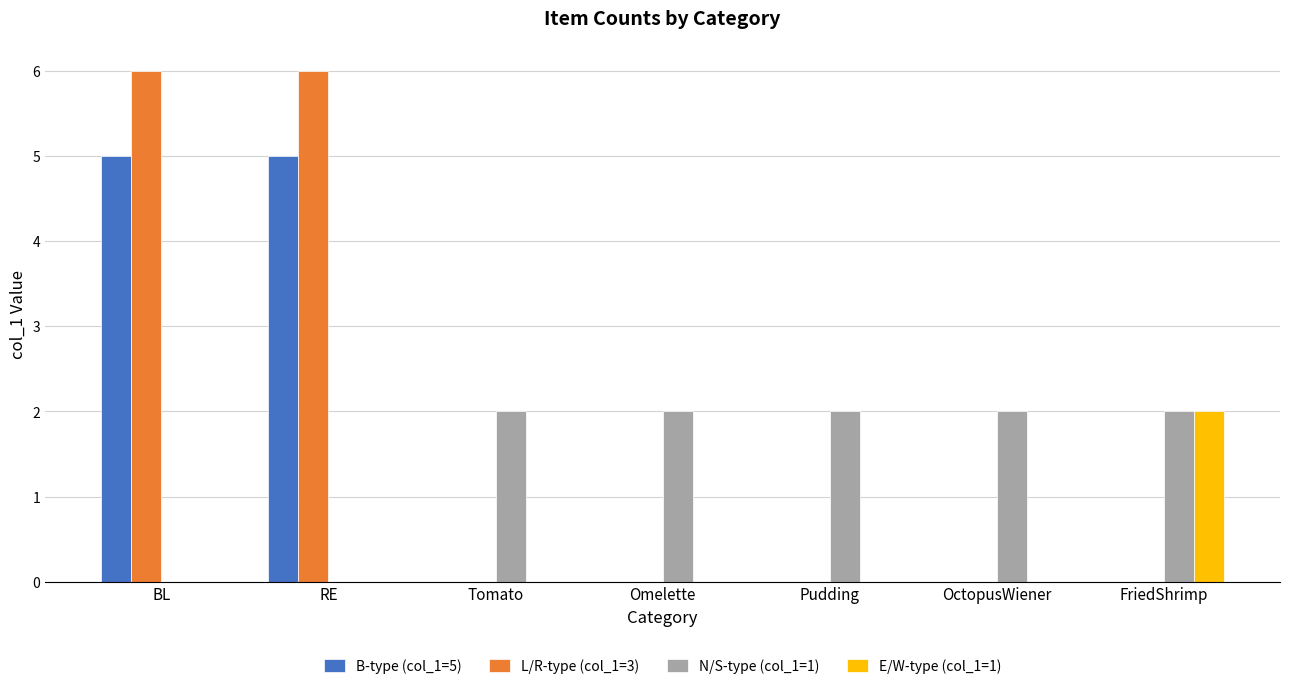

Reading left to right, list all the values displayed in this chart.

B-type (col_1=5): 5	5	0	0	0	0	0
L/R-type (col_1=3): 6	6	0	0	0	0	0
N/S-type (col_1=1): 0	0	2	2	2	2	2
E/W-type (col_1=1): 0	0	0	0	0	0	2